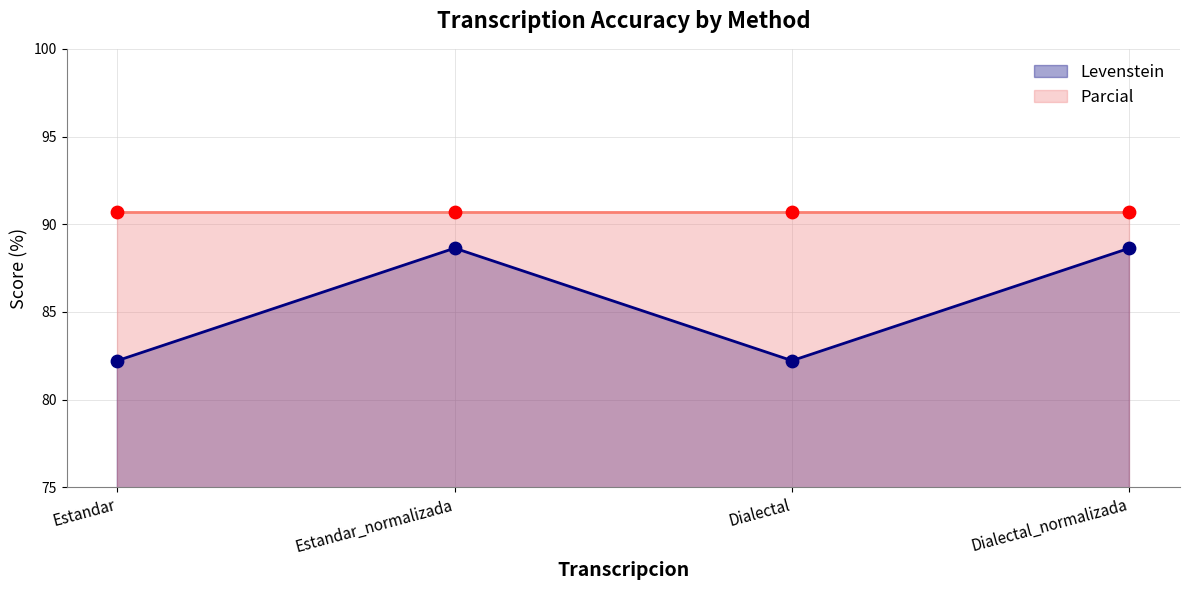

Which has a higher value, Dialectal or Estandar_normalizada?

Estandar_normalizada